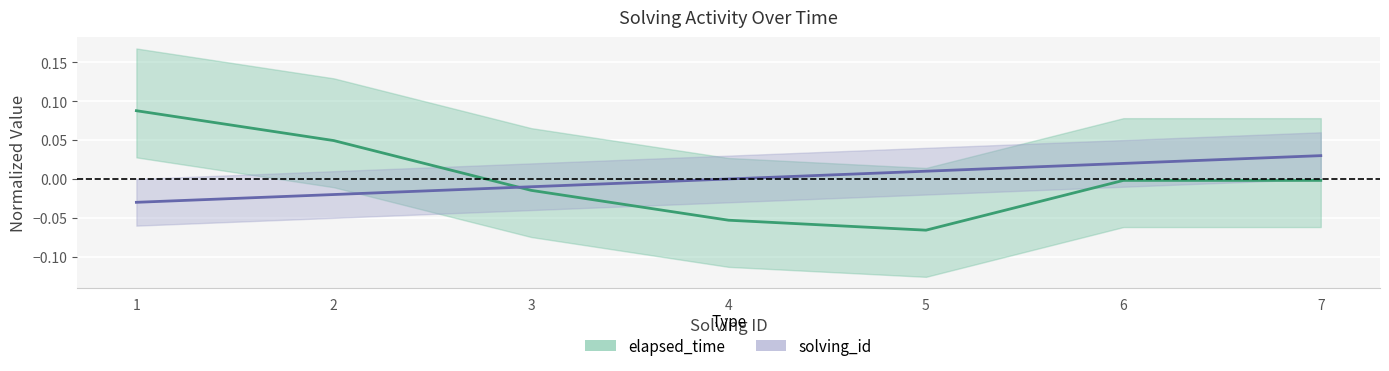

Between 6 and 5, which is larger?

6